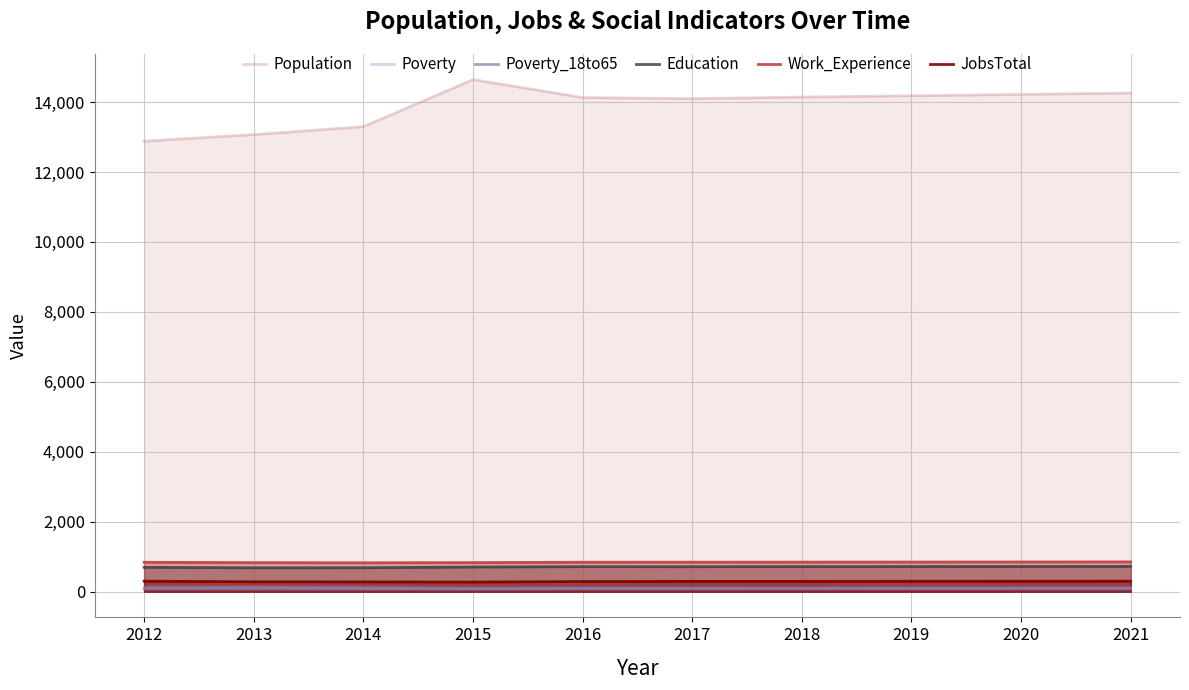

The JobsTotal series shows 151 at 2021. True or false?

False